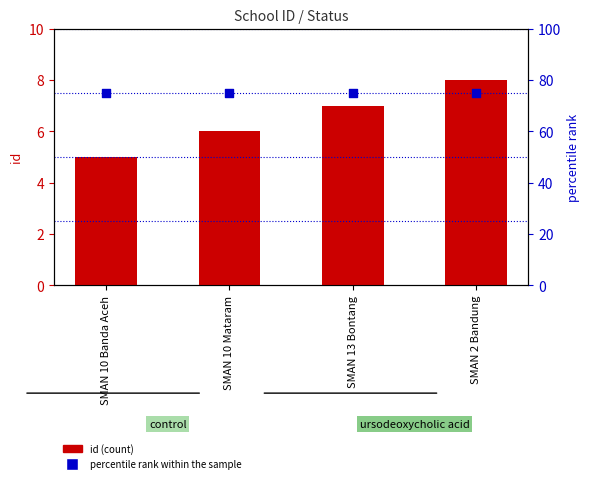

Which series reaches the minimum Y coordinate?

id